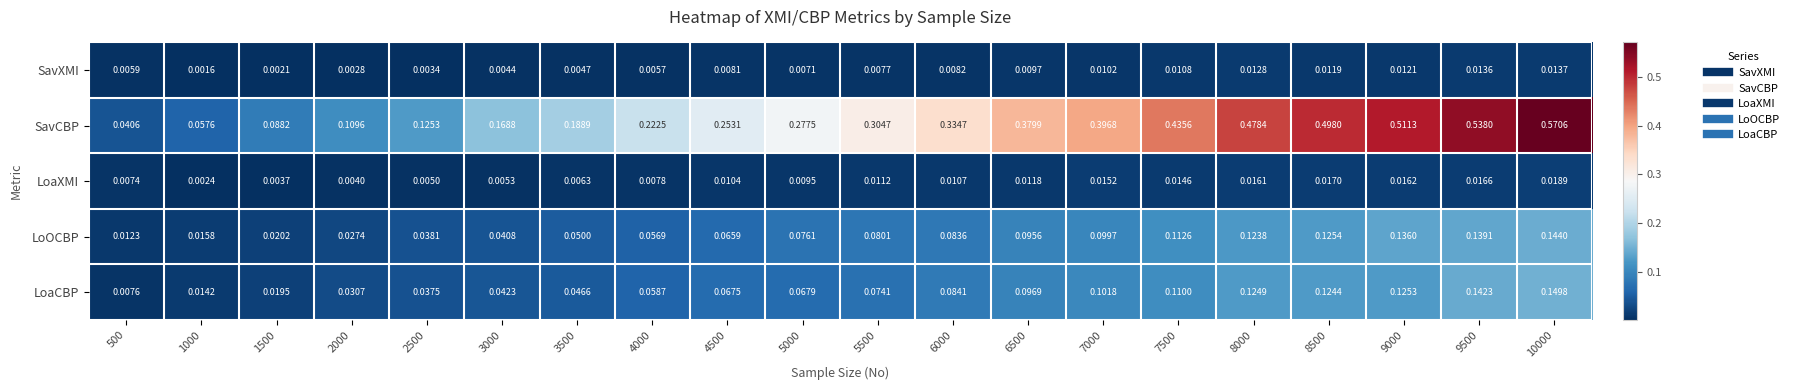

Between 500 and 8000, which series saw the biggest shift?

SavCBP